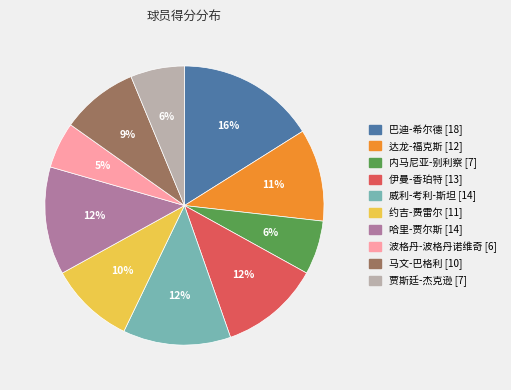

To the nearest percent, what is the combined percentage of 波格丹-波格丹诺维奇 and 巴迪-希尔德?

21%